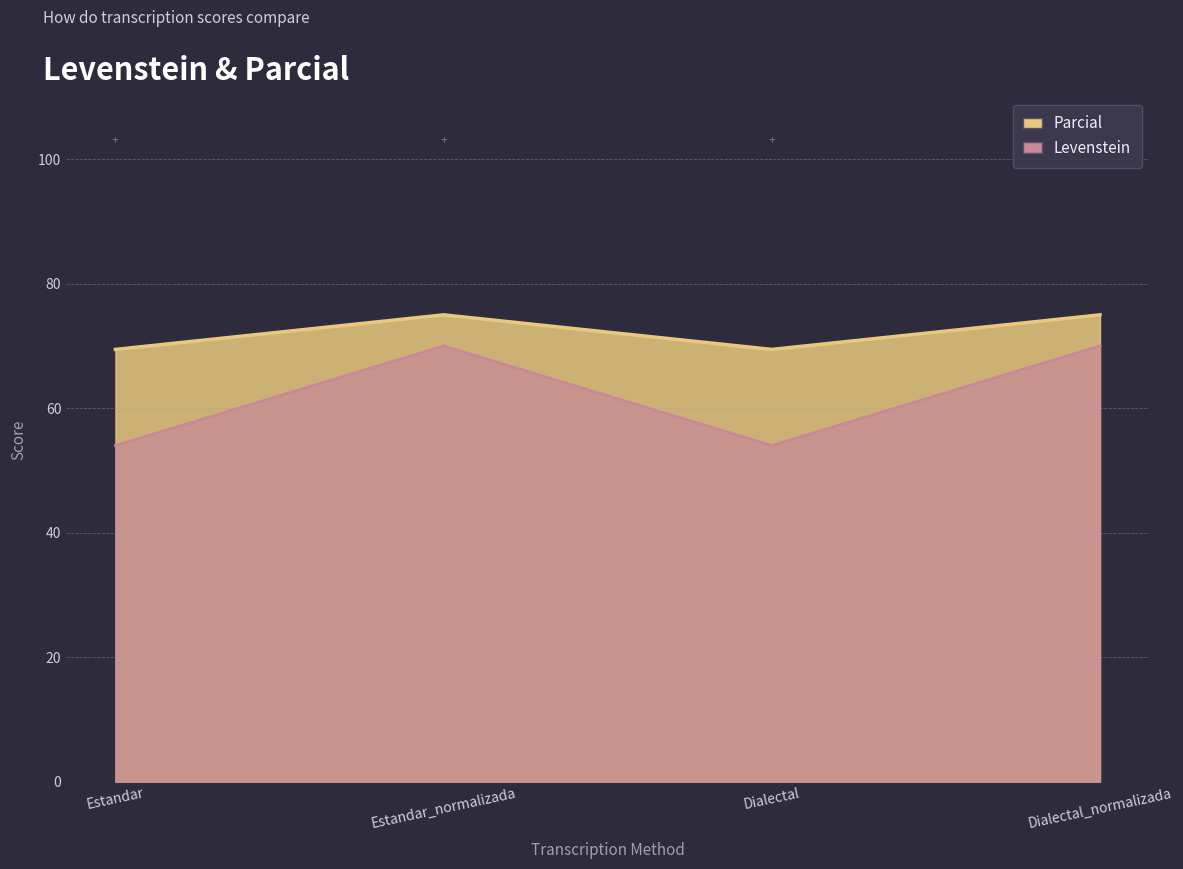

Count the number of categories in the chart.

4